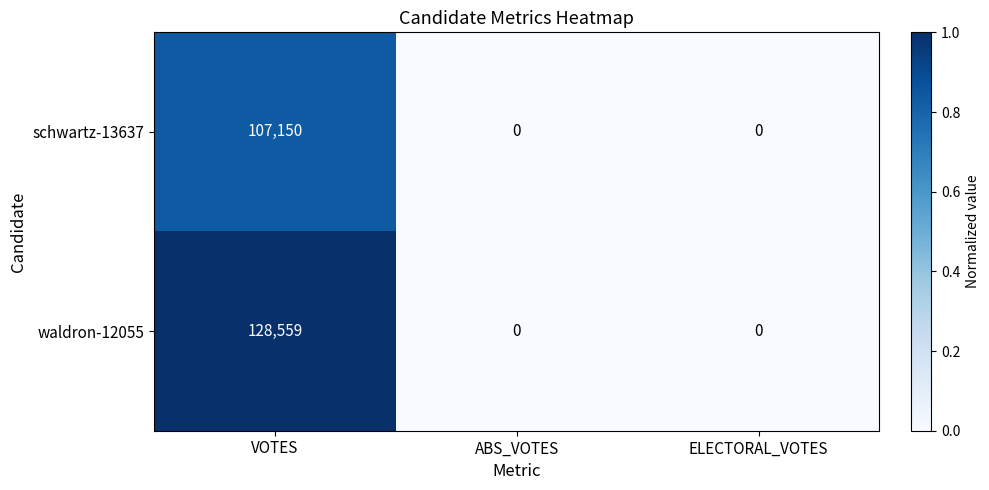

Which series has the largest total across all categories?

waldron-12055